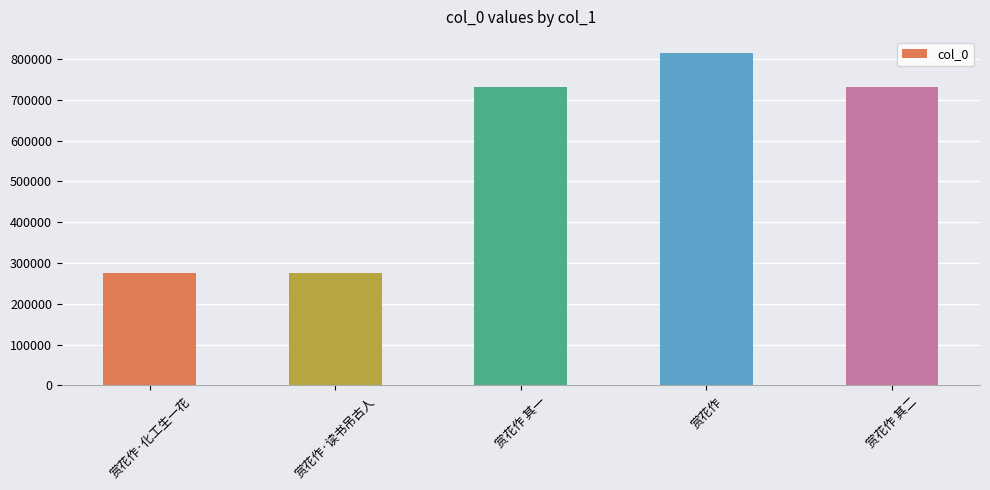

What is the approximate value at 赏花作·读书吊古人, to the nearest 100?

274700